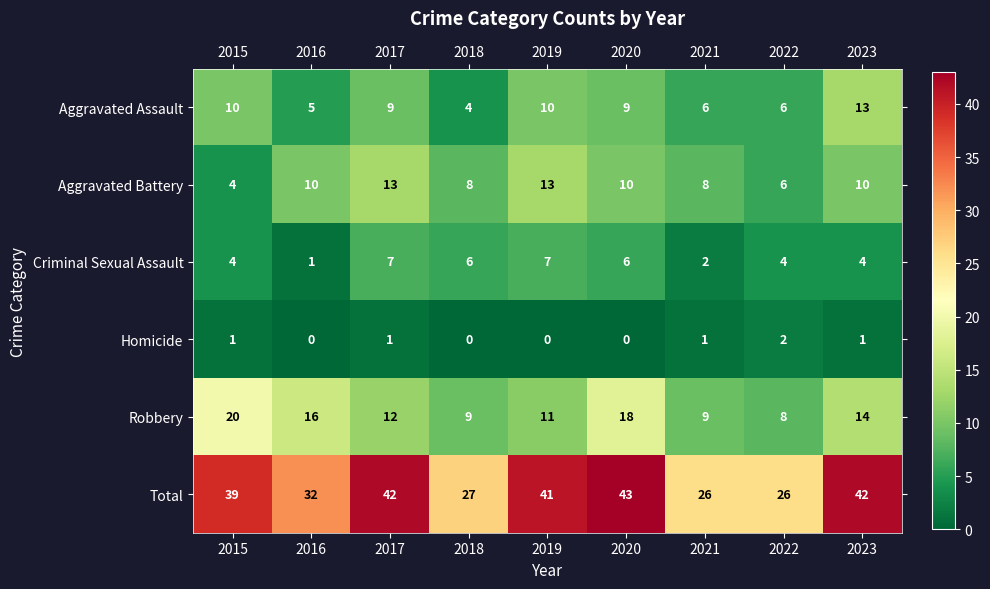

What is the approximate value of Total at 2020, to the nearest 5?

45